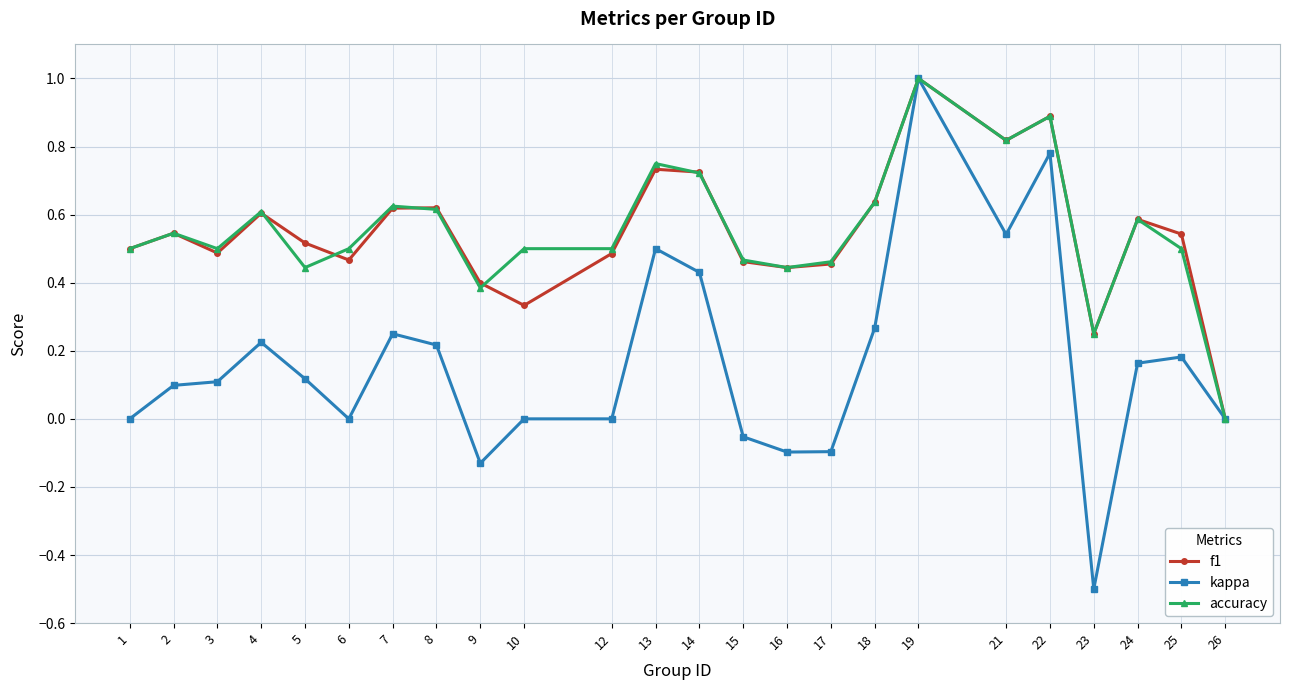

Rank the series at 5 from lowest to highest value.

kappa, accuracy, f1